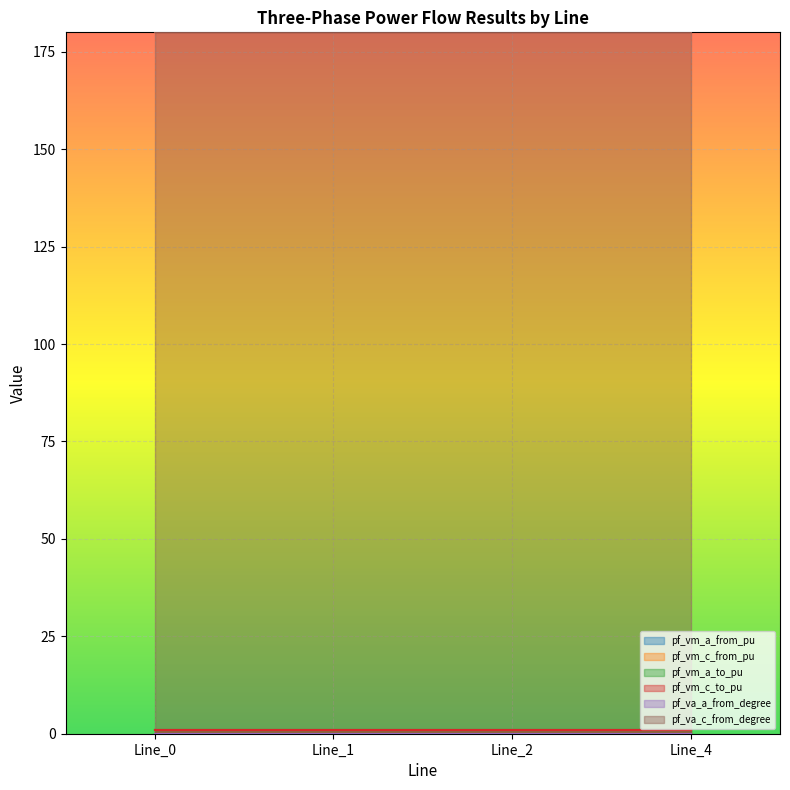

How many pf_vm_c_from_pu values are between 0 and 1?

4